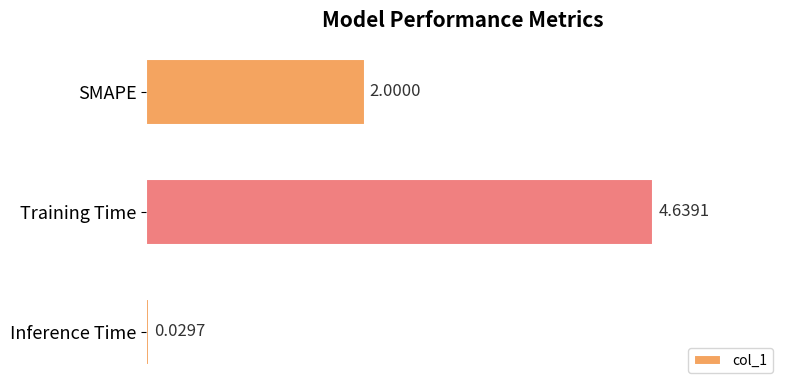

What is the sum of all values?

6.7